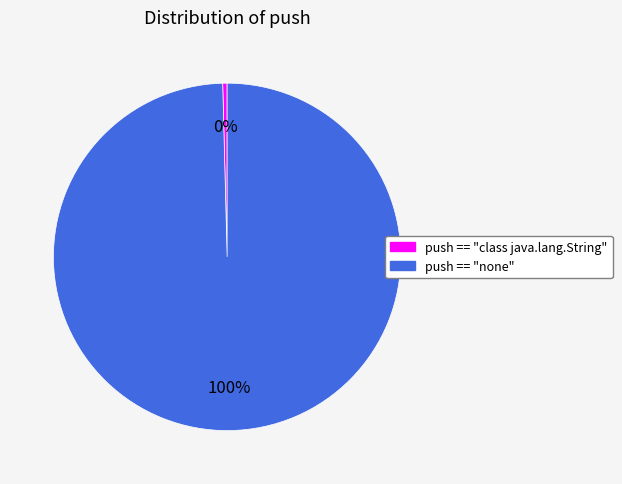

True or false: push == "class java.lang.String" accounts for 8% of the total.

False